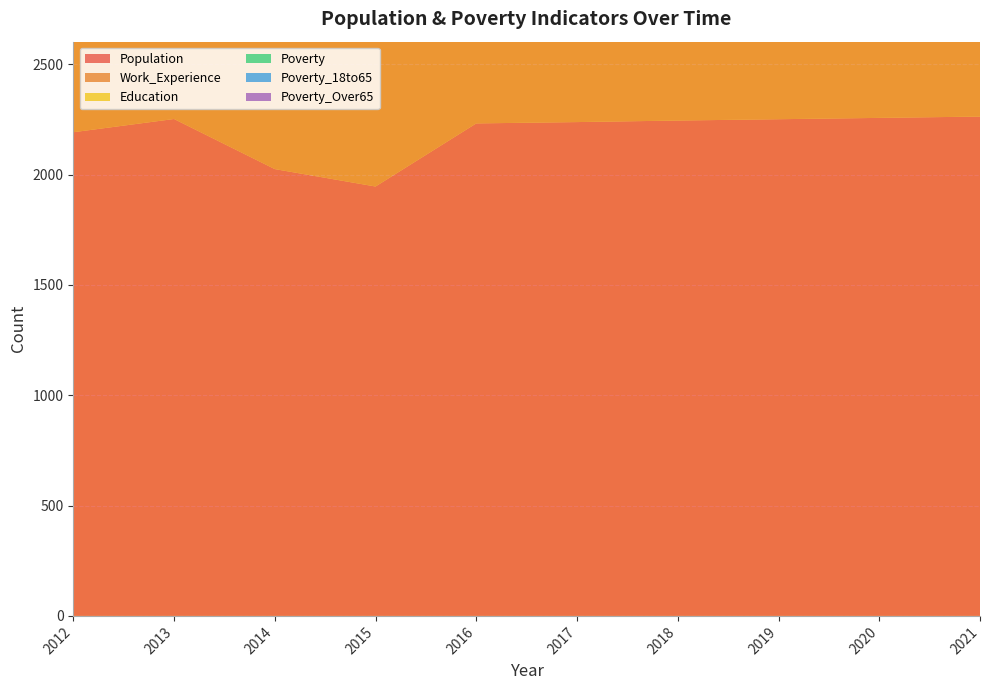

Reading left to right, transcribe all the data shown in this chart.

Population: 2192	2252	2025	1946	2232	2238	2245	2251	2257	2263
Work_Experience: 790	801	779	762	754	756	758	760	761	763
Education: 645	665	653	649	623	625	627	629	631	632
Poverty: 320	244	201	201	292	295	298	302	306	310
Poverty_18to65: 208	146	98	103	108	109	111	113	114	116
Poverty_Over65: 17	12	6	9	47	47	48	50	51	53